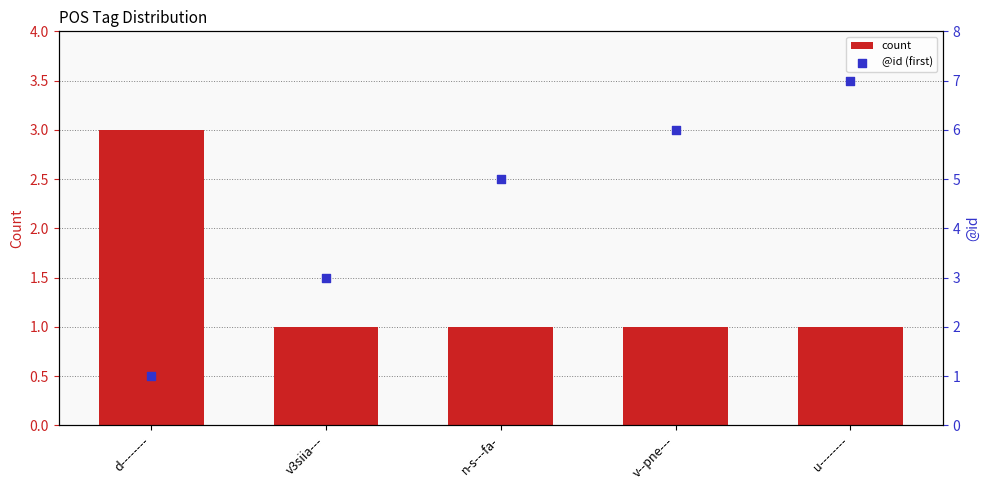

Which series has the widest spread of Y values?

@id (first)